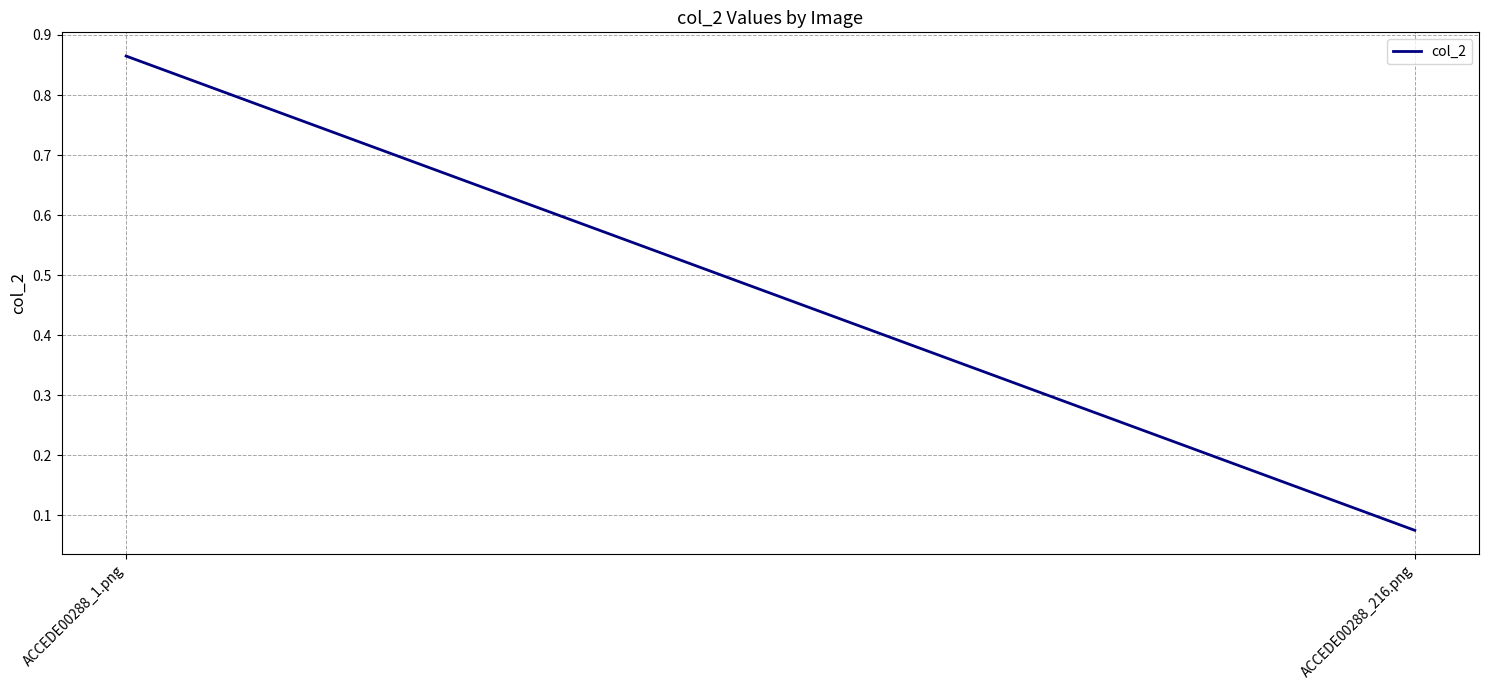

Count the number of data series in this chart.

1